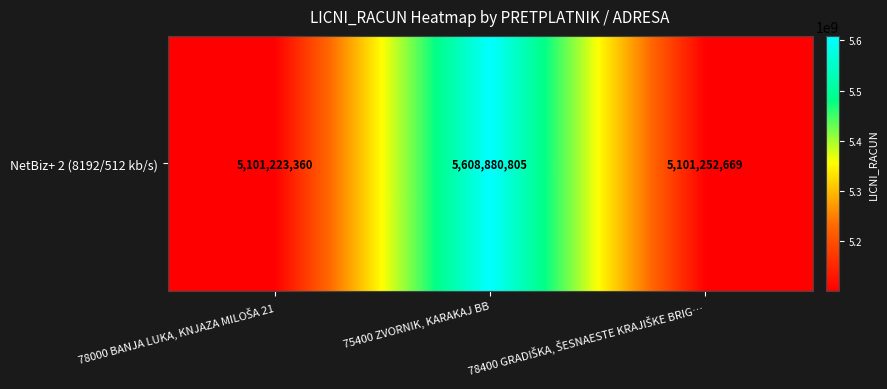

List the labels in order of value, largest first.

75400 ZVORNIK, KARAKAJ BB, 78400 GRADIŠKA, ŠESNAESTE KRAJIŠKE BRIG…, 78000 BANJA LUKA, KNJAZA MILOŠA 21